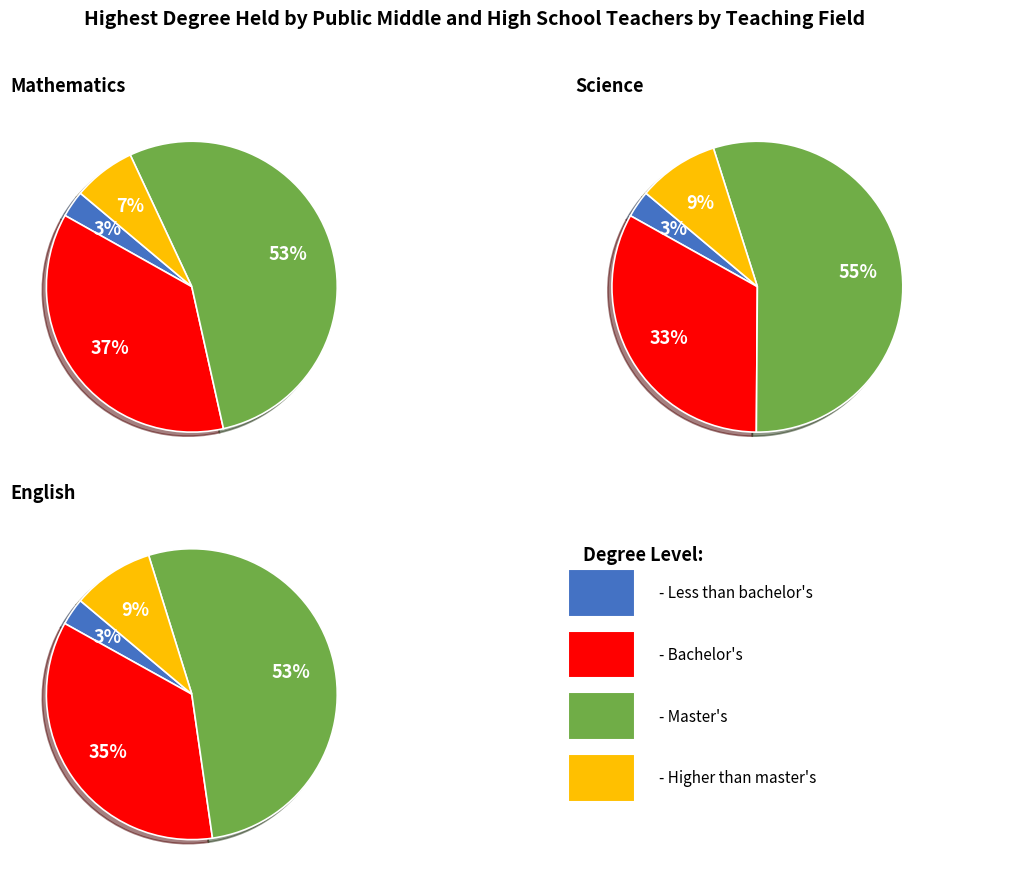

Does any single category account for the majority?

Yes